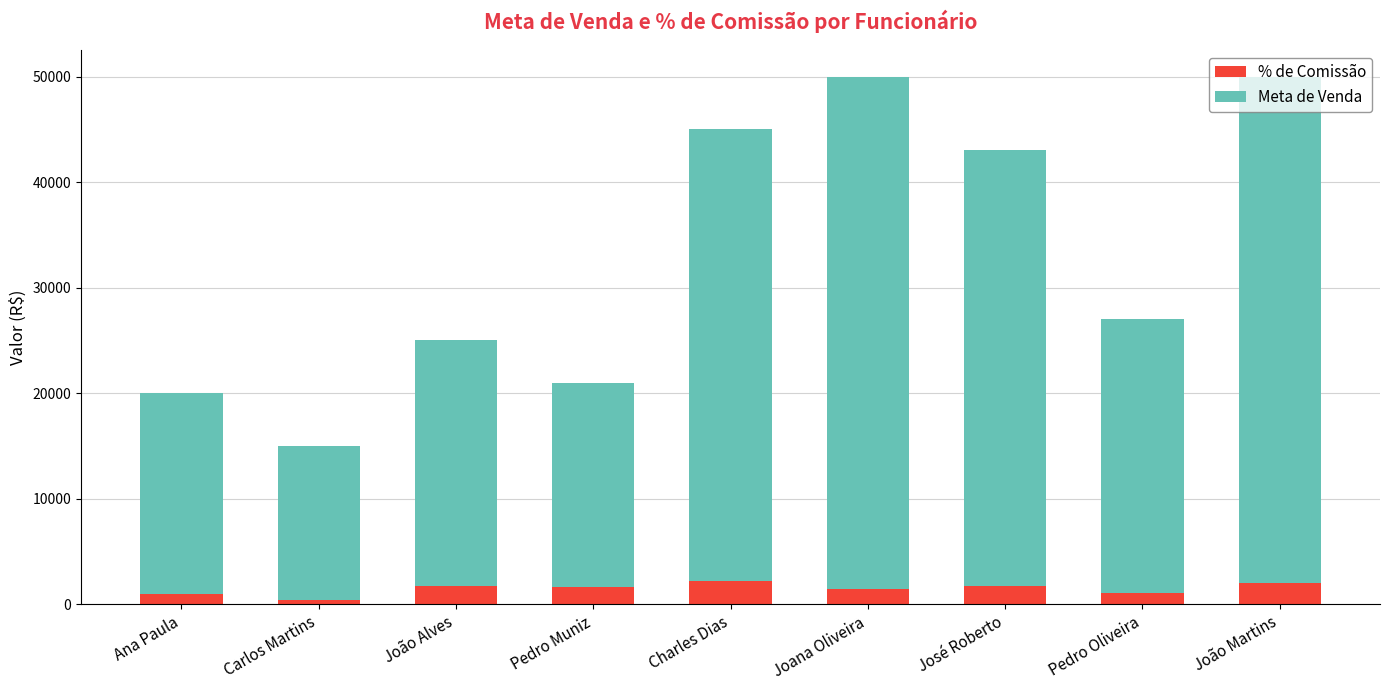

Is it true that % de Comissão equals 1720.0 at José Roberto?

True